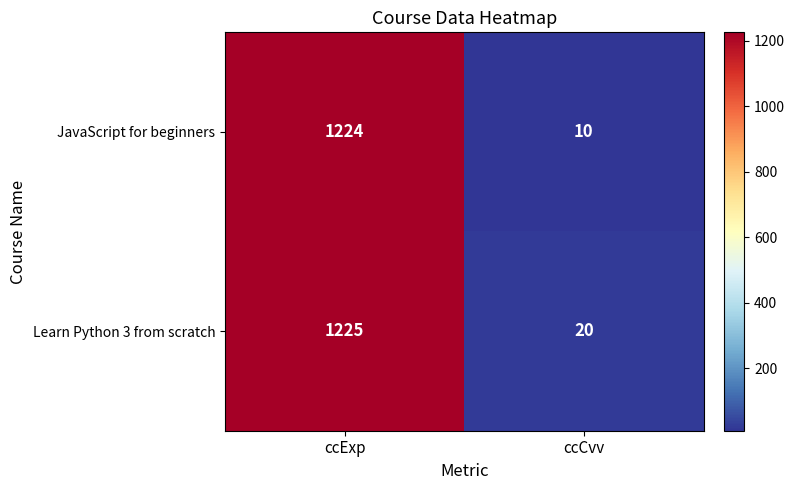

Is it true that Learn Python 3 from scratch equals 35 at ccCvv?

False